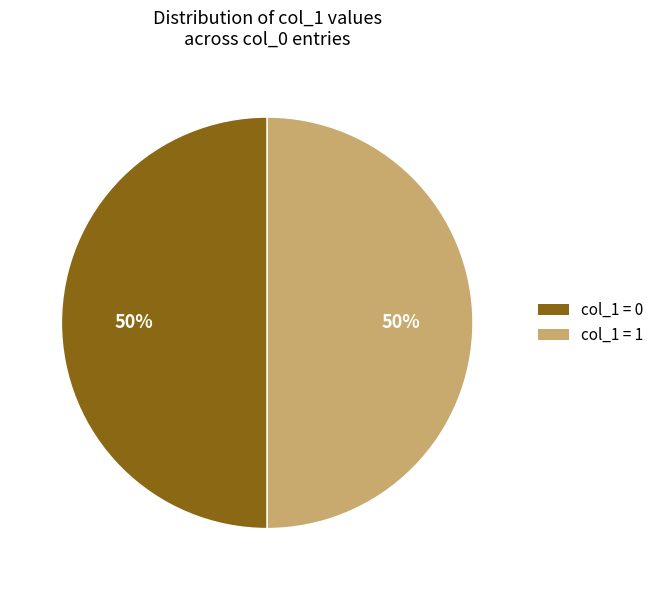

True or false: col_1 = 0 accounts for 50% of the total.

True